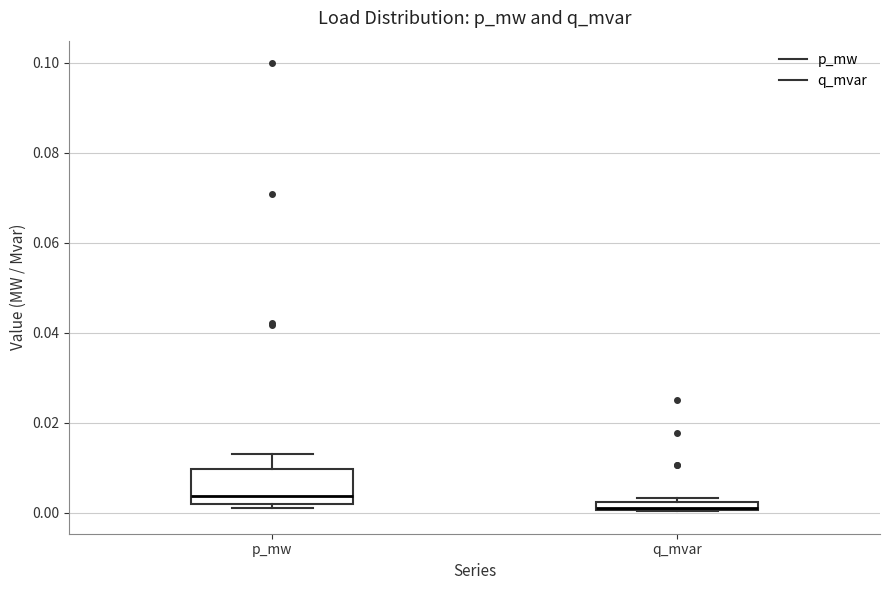

Comparing the boxes themselves (not the whiskers), which one is the tallest?

p_mw